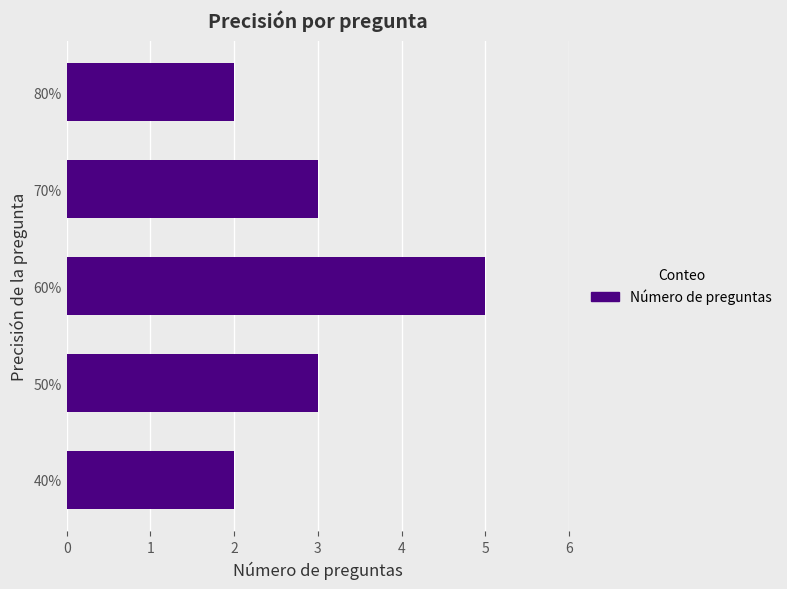

Which category has the highest value across all series?

60%